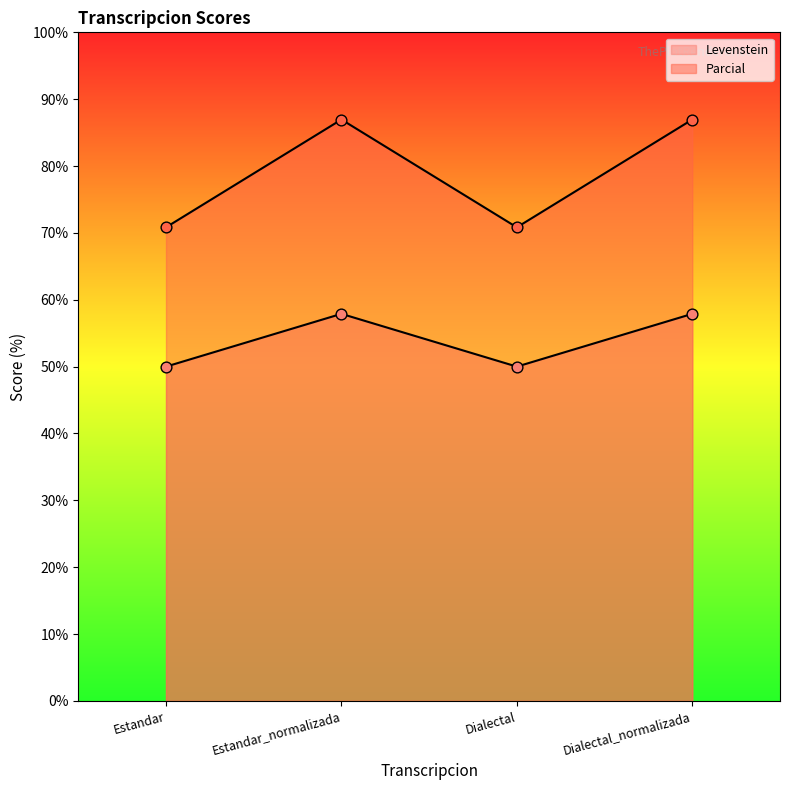

At which category is the sum across all series the highest?

Estandar_normalizada